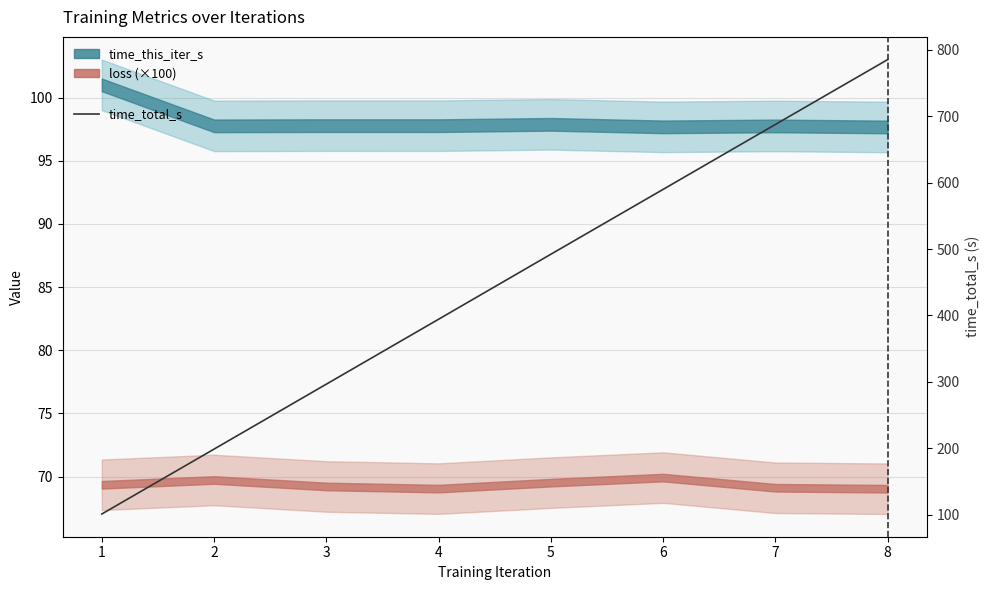

What is the change in value from 2 to 6?

+391.1